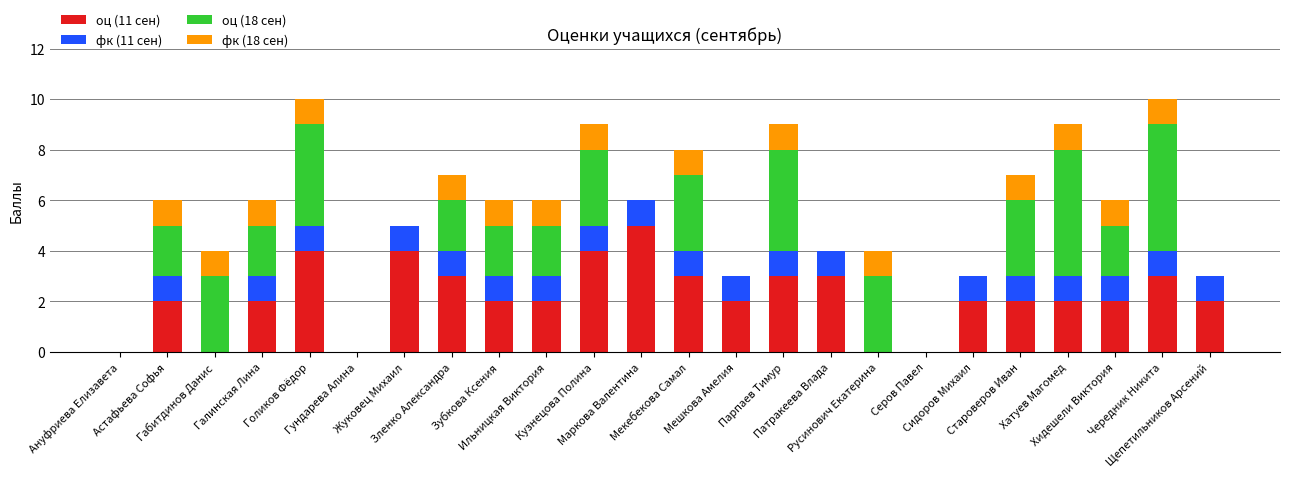

At which category is the sum across all series the highest?

Голиков Фёдор